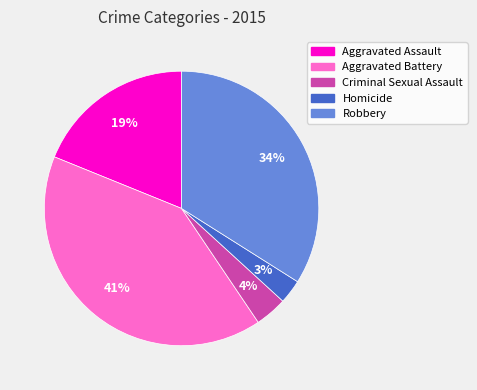

Is it true that Aggravated Battery is 41% of the pie?

True